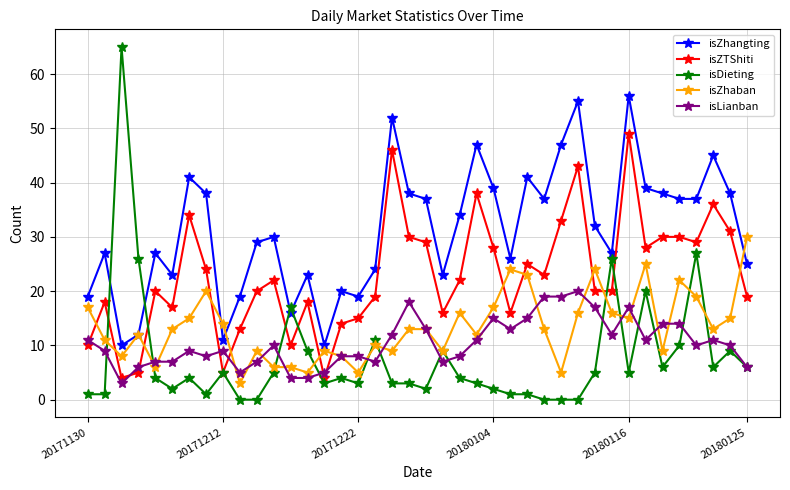

Which series has the largest range (max minus min)?

isDieting